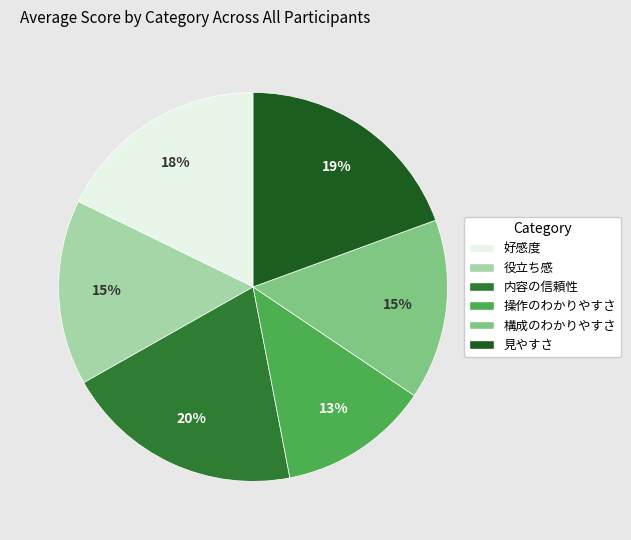

True or false: 役立ち感 accounts for 15% of the total.

True